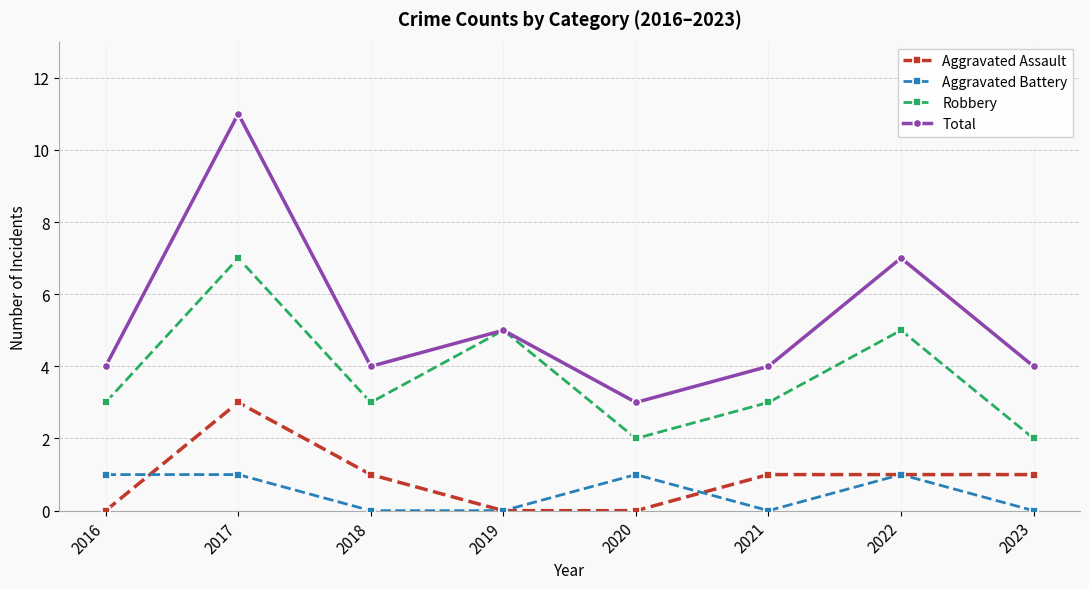

What is the minimum value for Robbery?

2